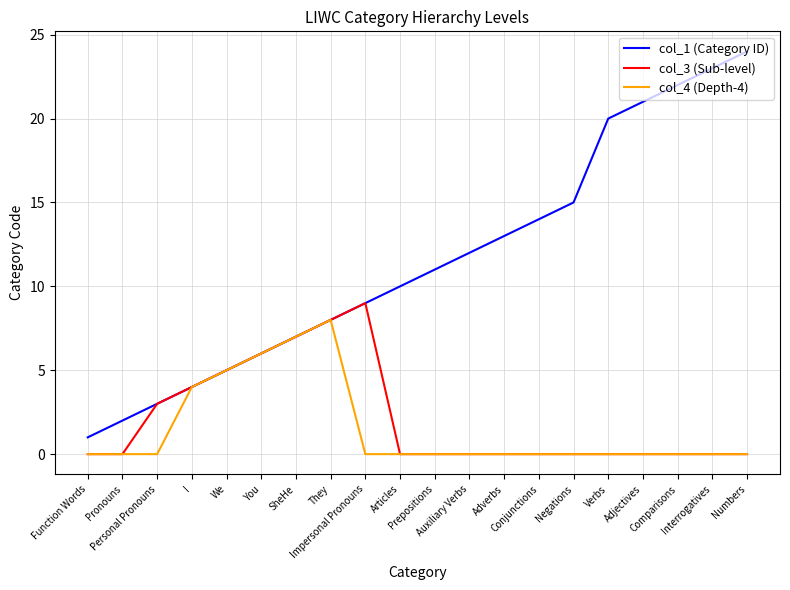

How many lines are shown in the chart?

3